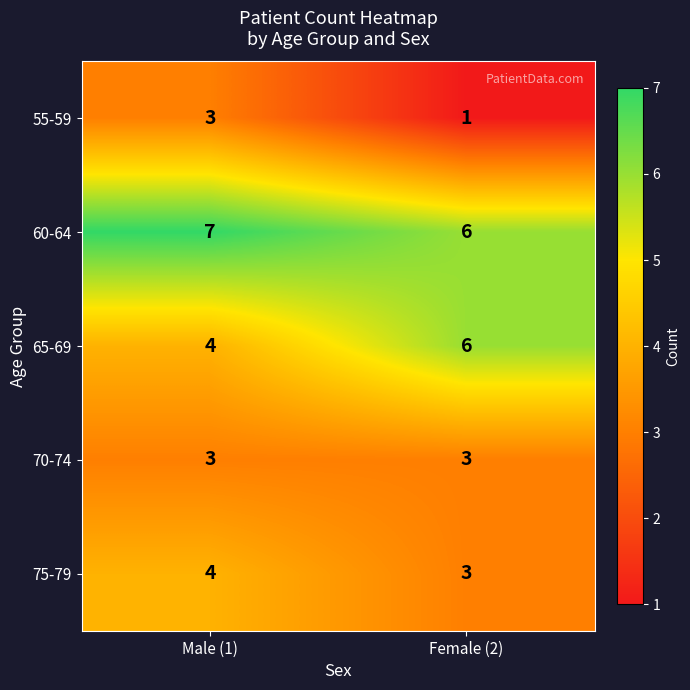

What is the sum of all 70-74 values?

6